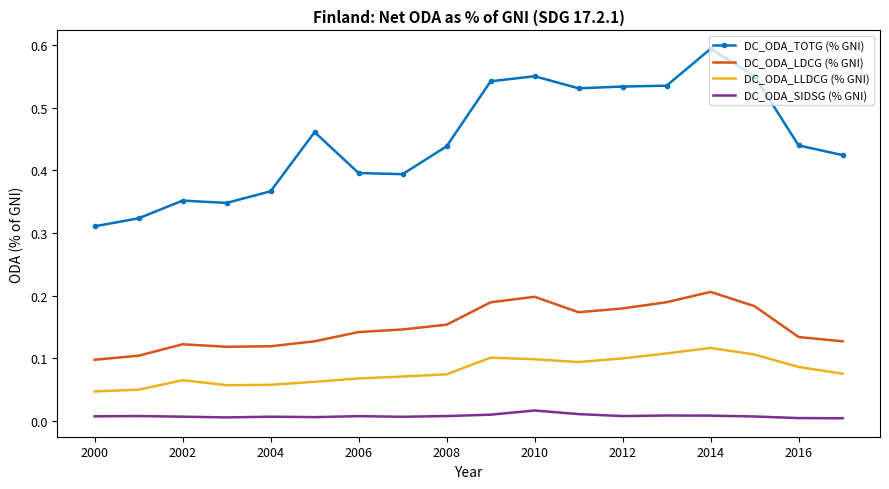

Which series has the widest spread of values?

DC_ODA_TOTG (% GNI)